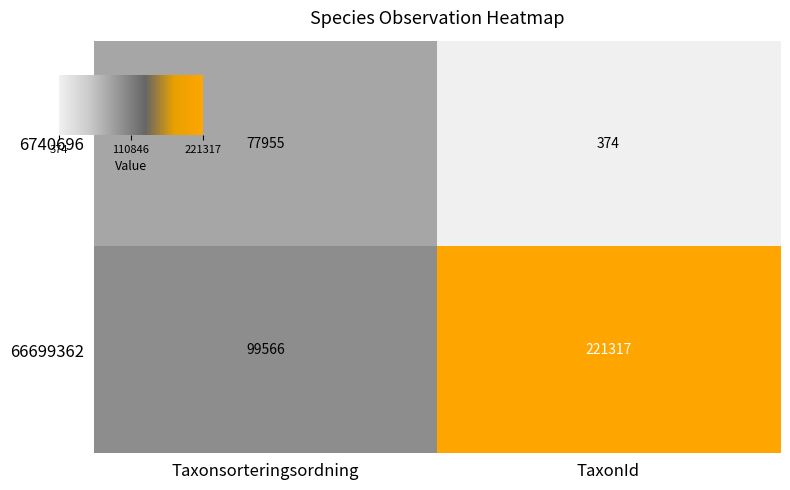

Reading right to left, list all the values displayed in this chart.

6740696: TaxonId=374	Taxonsorteringsordning=77955
66699362: TaxonId=221317	Taxonsorteringsordning=99566